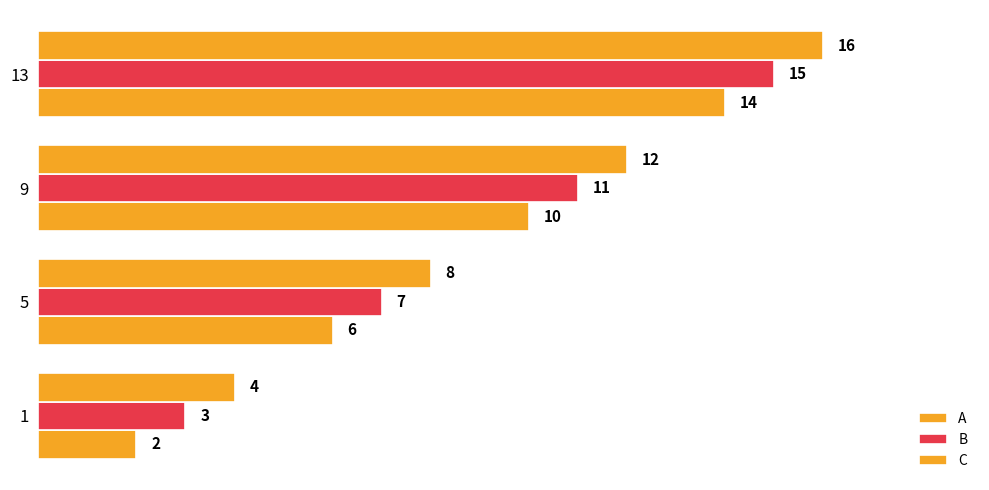

How many categories are shown in the chart?

4